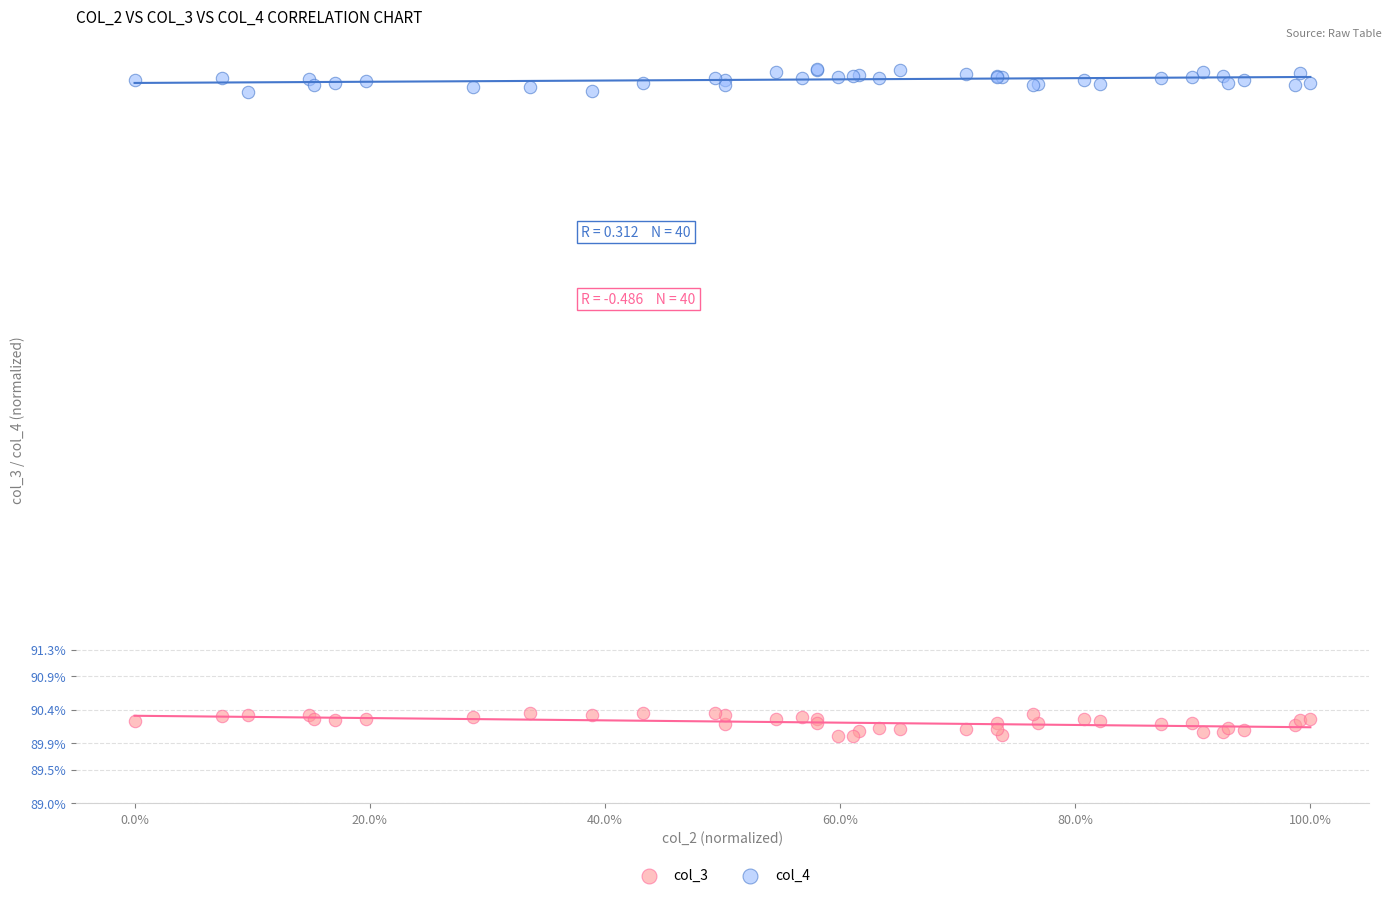

Which series reaches the minimum Y coordinate?

col_3